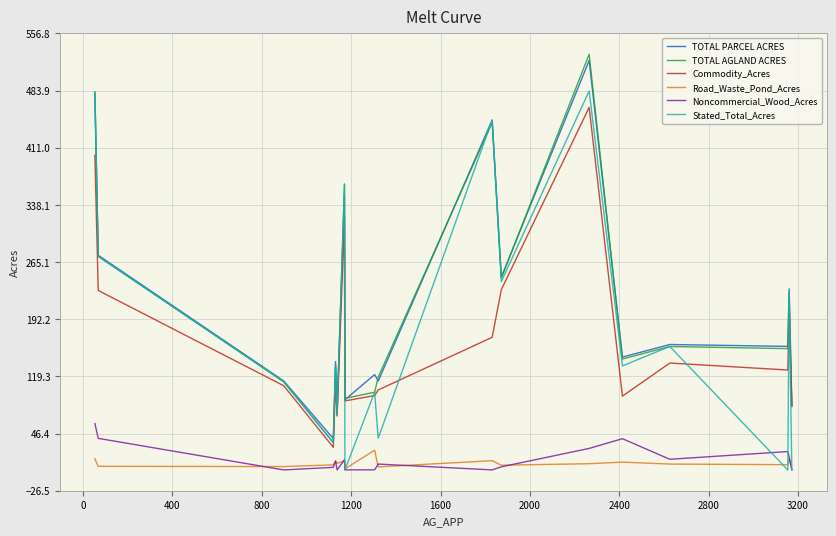

List the series in order of their peak value, lowest first.

Road_Waste_Pond_Acres, Noncommercial_Wood_Acres, Commodity_Acres, Stated_Total_Acres, TOTAL PARCEL ACRES, TOTAL AGLAND ACRES